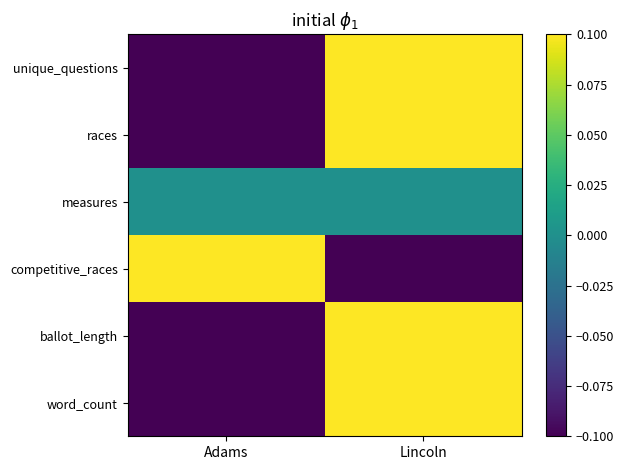

Reading left to right, what are all the values shown in this chart?

unique_questions: Adams=-0.1	Lincoln=0.1
races: Adams=-0.1	Lincoln=0.1
measures: Adams=0.0	Lincoln=0.0
competitive_races: Adams=0.1	Lincoln=-0.1
ballot_length: Adams=-0.1	Lincoln=0.1
word_count: Adams=-0.1	Lincoln=0.1